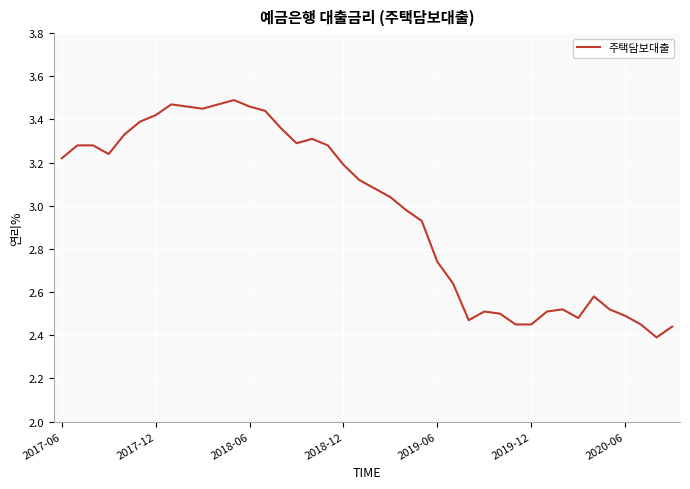

Reading left to right, list all the values displayed in this chart.

3.2	3.3	3.3	3.2	3.3	3.4	3.4	3.5	3.5	3.5	3.5	3.5	3.5	3.4	3.4	3.3	3.3	3.3	3.2	3.1	3.1	3.0	3.0	2.9	2.7	2.6	2.5	2.5	2.5	2.5	2.5	2.5	2.5	2.5	2.6	2.5	2.5	2.5	2.4	2.4